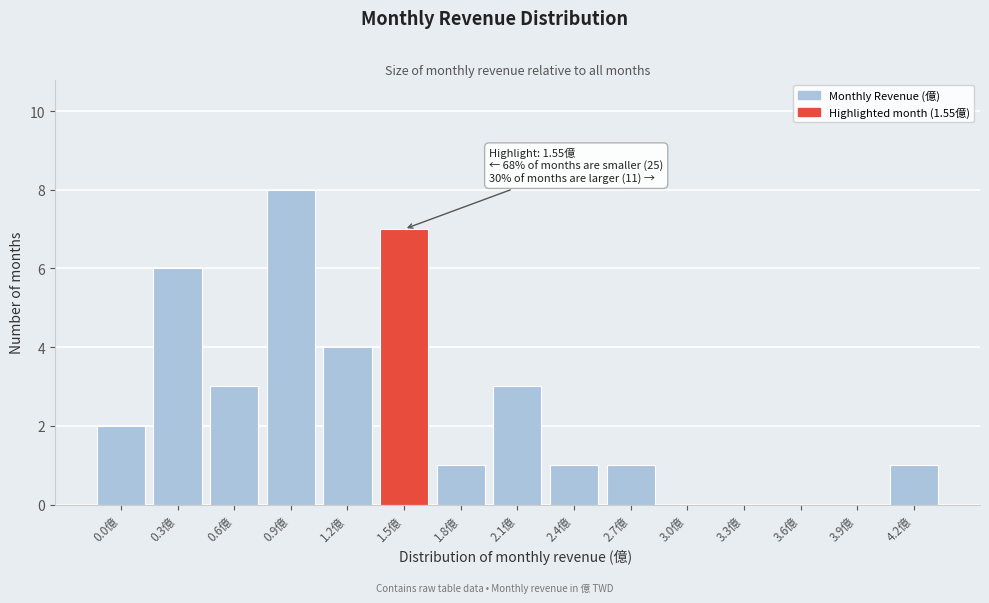

Reading left to right, extract all data points from this chart.

0.0億=2	0.3億=6	0.6億=3	0.9億=8	1.2億=4	1.5億=7	1.8億=1	2.1億=3	2.4億=1	2.7億=1	3.0億=0	3.3億=0	3.6億=0	3.9億=0	4.2億=1